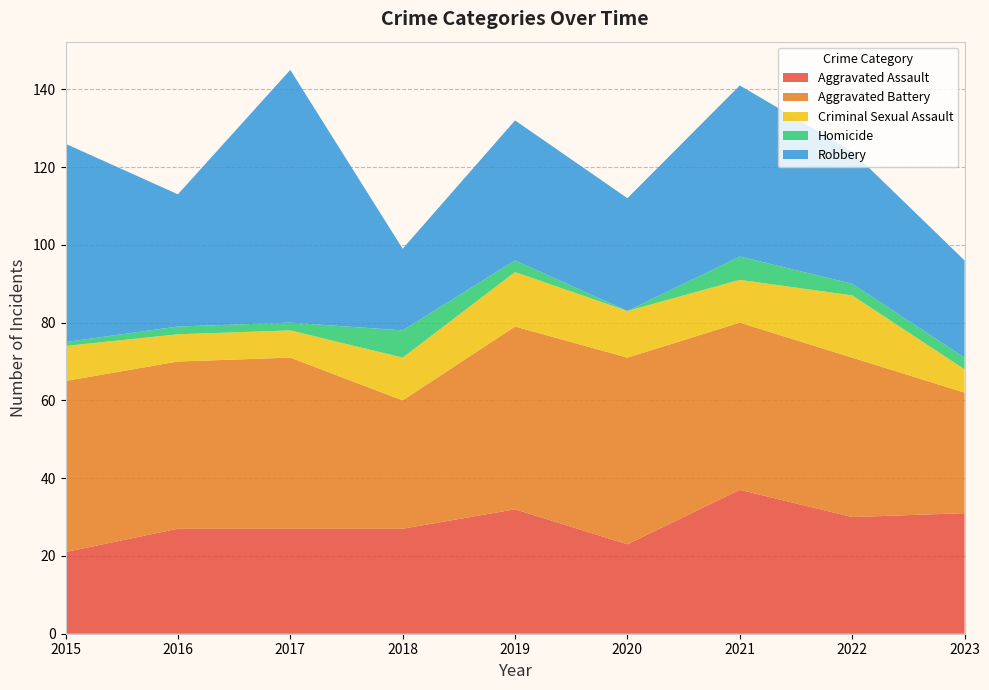

Reading right to left, transcribe all the data shown in this chart.

Aggravated Assault: 2023=31	2022=30	2021=37	2020=23	2019=32	2018=27	2017=27	2016=27	2015=21
Aggravated Battery: 2023=31	2022=41	2021=43	2020=48	2019=47	2018=33	2017=44	2016=43	2015=44
Criminal Sexual Assault: 2023=6	2022=16	2021=11	2020=12	2019=14	2018=11	2017=7	2016=7	2015=9
Homicide: 2023=3	2022=3	2021=6	2020=0	2019=3	2018=7	2017=2	2016=2	2015=1
Robbery: 2023=25	2022=34	2021=44	2020=29	2019=36	2018=21	2017=65	2016=34	2015=51